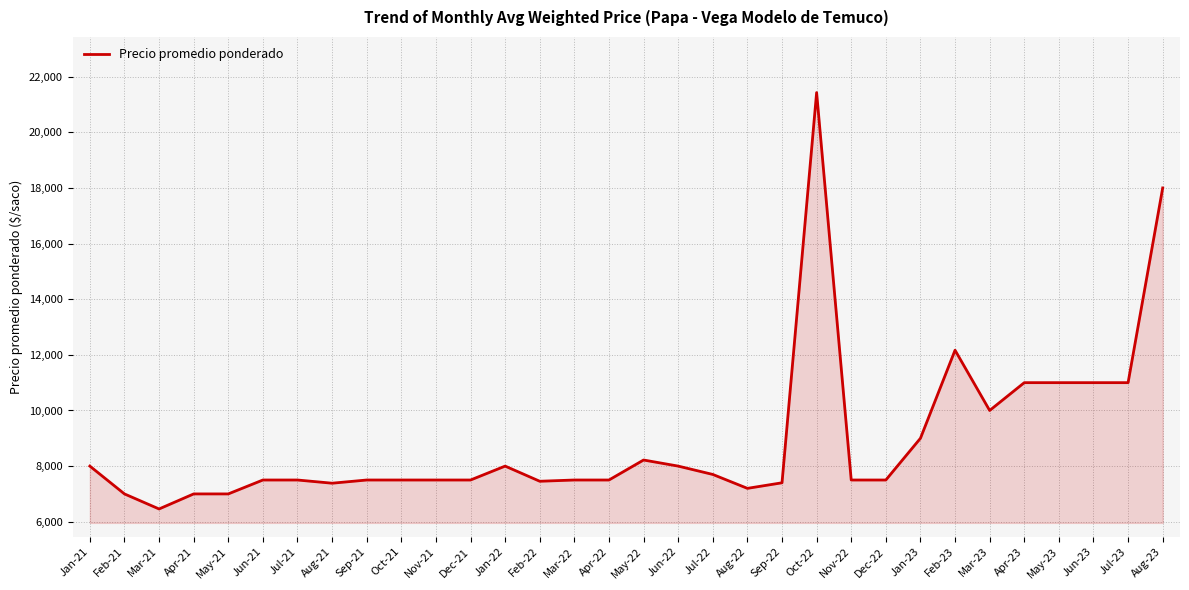

Which label corresponds to the smallest value in the chart?

Mar-21